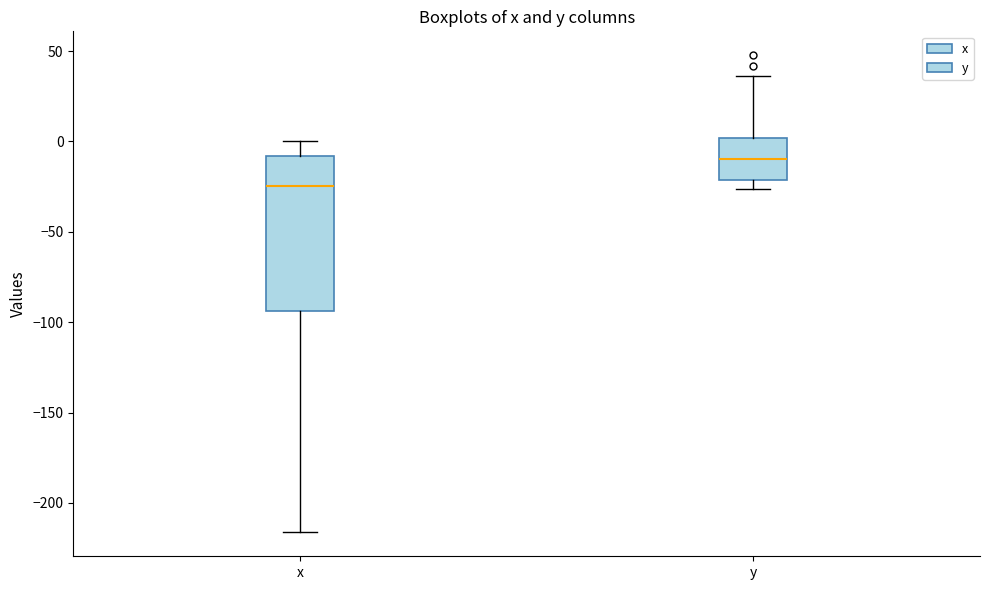

Where is the upper edge of the box for x on the y-axis? The values are not printed on the chart, so give them approximately, as read against the axis.

-10